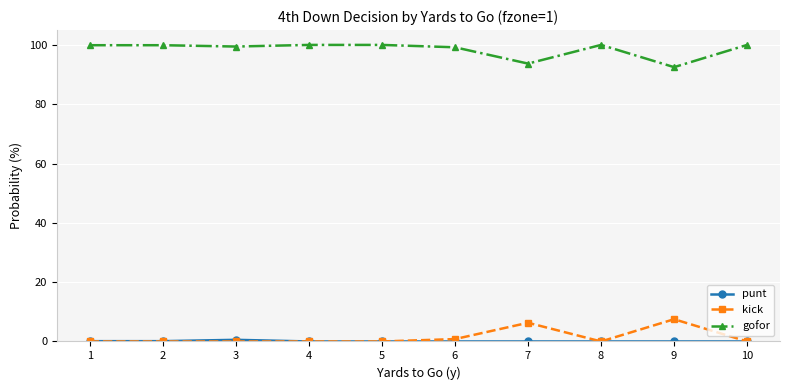

What is the spread (max minus min) of values at 4?

100.0